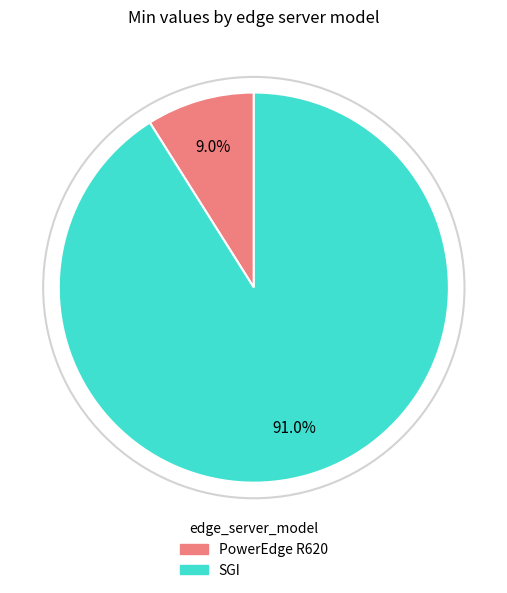

To the nearest percent, what is the difference between the SGI and PowerEdge R620 slice percentages?

82%